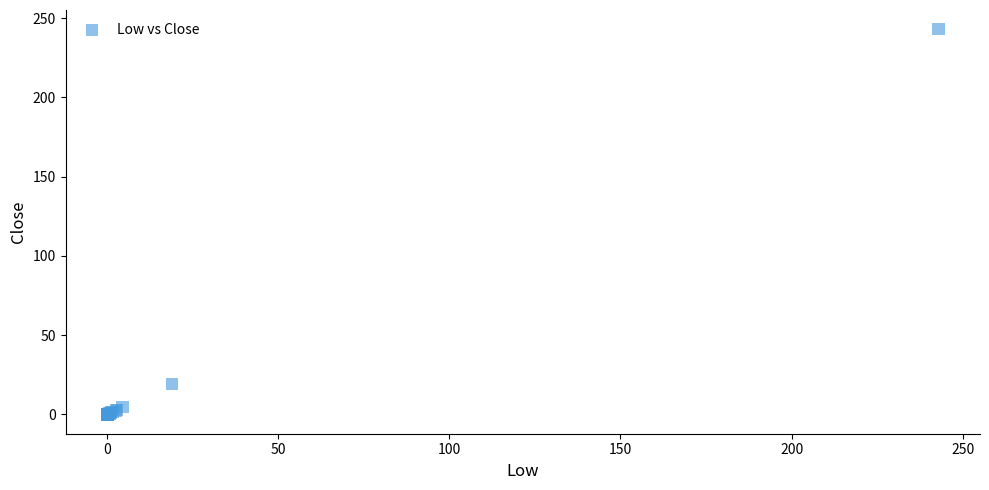

What Y value in the scatter plot is closest to 121?

19.2